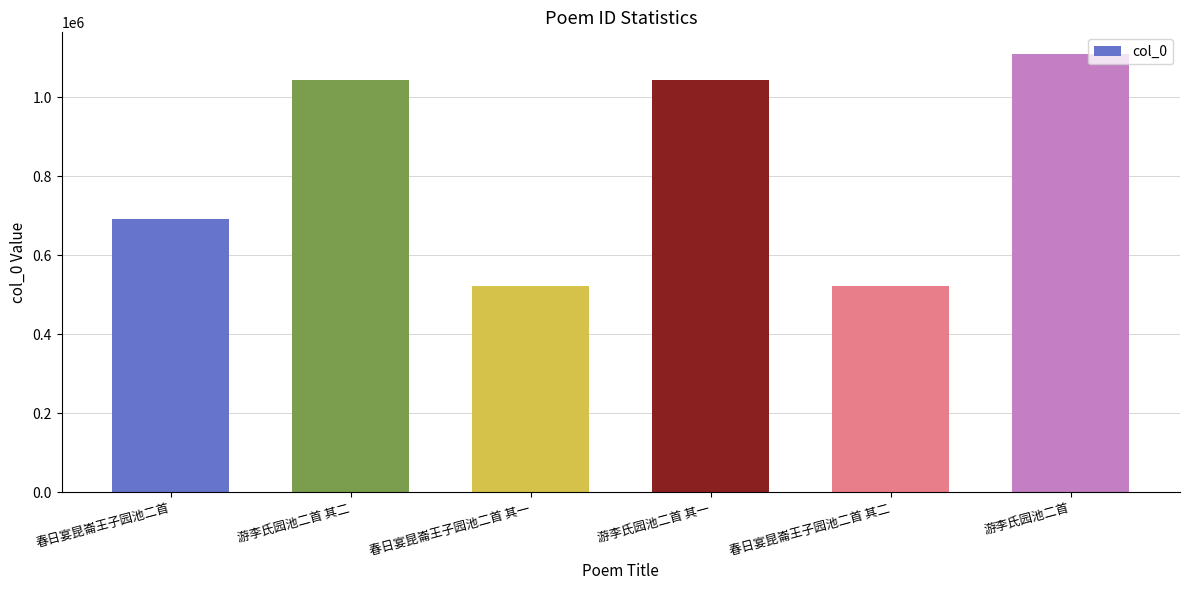

Between 春日宴昆崙王子园池二首 and 游李氏园池二首, which is larger?

游李氏园池二首